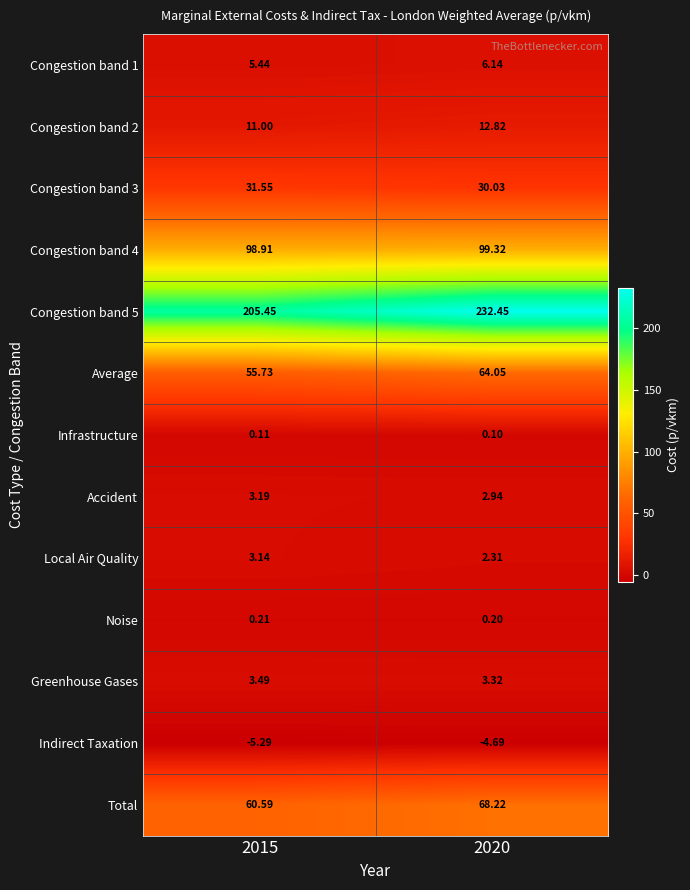

Count the number of data series in this chart.

13